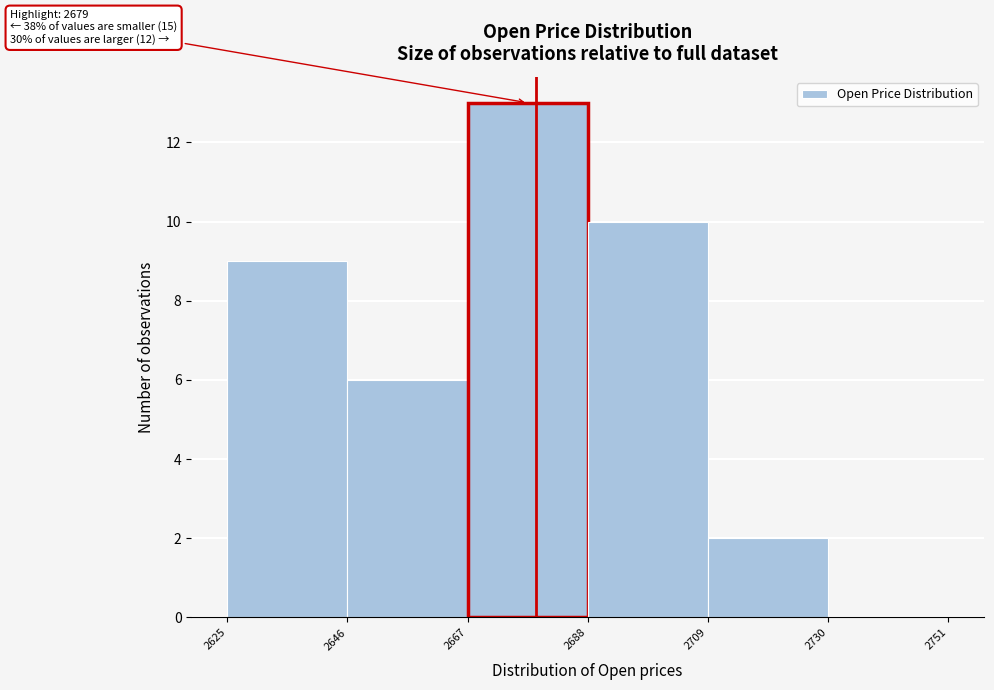

Which range on the x-axis has the tallest bar?

2667 to 2688